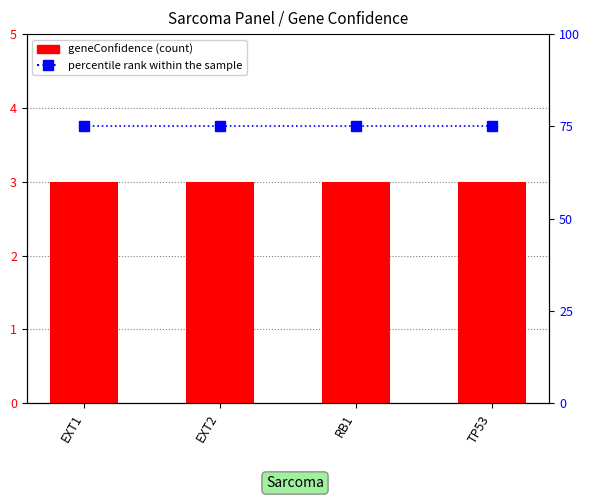

Reading left to right, what are all the values shown in this chart?

geneConfidence: EXT1=3	EXT2=3	RB1=3	TP53=3
percentile rank within the sample: EXT1=75	EXT2=75	RB1=75	TP53=75